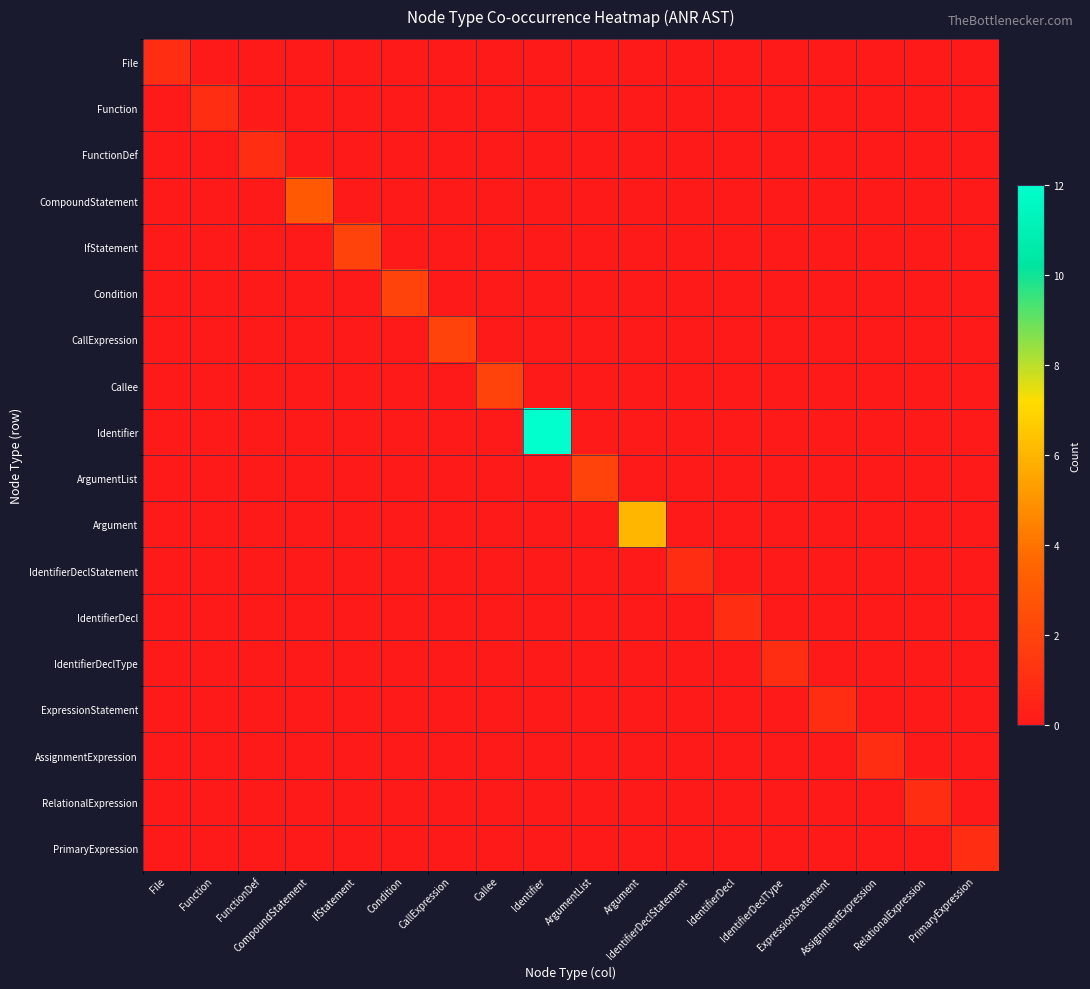

Reading left to right, transcribe all the data shown in this chart.

File: File=1	Function=0	FunctionDef=0	CompoundStatement=0	IfStatement=0	Condition=0	CallExpression=0	Callee=0	Identifier=0	ArgumentList=0	Argument=0	IdentifierDeclStatement=0	IdentifierDecl=0	IdentifierDeclType=0	ExpressionStatement=0	AssignmentExpression=0	RelationalExpression=0	PrimaryExpression=0
Function: File=0	Function=1	FunctionDef=0	CompoundStatement=0	IfStatement=0	Condition=0	CallExpression=0	Callee=0	Identifier=0	ArgumentList=0	Argument=0	IdentifierDeclStatement=0	IdentifierDecl=0	IdentifierDeclType=0	ExpressionStatement=0	AssignmentExpression=0	RelationalExpression=0	PrimaryExpression=0
FunctionDef: File=0	Function=0	FunctionDef=1	CompoundStatement=0	IfStatement=0	Condition=0	CallExpression=0	Callee=0	Identifier=0	ArgumentList=0	Argument=0	IdentifierDeclStatement=0	IdentifierDecl=0	IdentifierDeclType=0	ExpressionStatement=0	AssignmentExpression=0	RelationalExpression=0	PrimaryExpression=0
CompoundStatement: File=0	Function=0	FunctionDef=0	CompoundStatement=3	IfStatement=0	Condition=0	CallExpression=0	Callee=0	Identifier=0	ArgumentList=0	Argument=0	IdentifierDeclStatement=0	IdentifierDecl=0	IdentifierDeclType=0	ExpressionStatement=0	AssignmentExpression=0	RelationalExpression=0	PrimaryExpression=0
IfStatement: File=0	Function=0	FunctionDef=0	CompoundStatement=0	IfStatement=2	Condition=0	CallExpression=0	Callee=0	Identifier=0	ArgumentList=0	Argument=0	IdentifierDeclStatement=0	IdentifierDecl=0	IdentifierDeclType=0	ExpressionStatement=0	AssignmentExpression=0	RelationalExpression=0	PrimaryExpression=0
Condition: File=0	Function=0	FunctionDef=0	CompoundStatement=0	IfStatement=0	Condition=2	CallExpression=0	Callee=0	Identifier=0	ArgumentList=0	Argument=0	IdentifierDeclStatement=0	IdentifierDecl=0	IdentifierDeclType=0	ExpressionStatement=0	AssignmentExpression=0	RelationalExpression=0	PrimaryExpression=0
CallExpression: File=0	Function=0	FunctionDef=0	CompoundStatement=0	IfStatement=0	Condition=0	CallExpression=2	Callee=0	Identifier=0	ArgumentList=0	Argument=0	IdentifierDeclStatement=0	IdentifierDecl=0	IdentifierDeclType=0	ExpressionStatement=0	AssignmentExpression=0	RelationalExpression=0	PrimaryExpression=0
Callee: File=0	Function=0	FunctionDef=0	CompoundStatement=0	IfStatement=0	Condition=0	CallExpression=0	Callee=2	Identifier=0	ArgumentList=0	Argument=0	IdentifierDeclStatement=0	IdentifierDecl=0	IdentifierDeclType=0	ExpressionStatement=0	AssignmentExpression=0	RelationalExpression=0	PrimaryExpression=0
Identifier: File=0	Function=0	FunctionDef=0	CompoundStatement=0	IfStatement=0	Condition=0	CallExpression=0	Callee=0	Identifier=12	ArgumentList=0	Argument=0	IdentifierDeclStatement=0	IdentifierDecl=0	IdentifierDeclType=0	ExpressionStatement=0	AssignmentExpression=0	RelationalExpression=0	PrimaryExpression=0
ArgumentList: File=0	Function=0	FunctionDef=0	CompoundStatement=0	IfStatement=0	Condition=0	CallExpression=0	Callee=0	Identifier=0	ArgumentList=2	Argument=0	IdentifierDeclStatement=0	IdentifierDecl=0	IdentifierDeclType=0	ExpressionStatement=0	AssignmentExpression=0	RelationalExpression=0	PrimaryExpression=0
Argument: File=0	Function=0	FunctionDef=0	CompoundStatement=0	IfStatement=0	Condition=0	CallExpression=0	Callee=0	Identifier=0	ArgumentList=0	Argument=6	IdentifierDeclStatement=0	IdentifierDecl=0	IdentifierDeclType=0	ExpressionStatement=0	AssignmentExpression=0	RelationalExpression=0	PrimaryExpression=0
IdentifierDeclStatement: File=0	Function=0	FunctionDef=0	CompoundStatement=0	IfStatement=0	Condition=0	CallExpression=0	Callee=0	Identifier=0	ArgumentList=0	Argument=0	IdentifierDeclStatement=1	IdentifierDecl=0	IdentifierDeclType=0	ExpressionStatement=0	AssignmentExpression=0	RelationalExpression=0	PrimaryExpression=0
IdentifierDecl: File=0	Function=0	FunctionDef=0	CompoundStatement=0	IfStatement=0	Condition=0	CallExpression=0	Callee=0	Identifier=0	ArgumentList=0	Argument=0	IdentifierDeclStatement=0	IdentifierDecl=1	IdentifierDeclType=0	ExpressionStatement=0	AssignmentExpression=0	RelationalExpression=0	PrimaryExpression=0
IdentifierDeclType: File=0	Function=0	FunctionDef=0	CompoundStatement=0	IfStatement=0	Condition=0	CallExpression=0	Callee=0	Identifier=0	ArgumentList=0	Argument=0	IdentifierDeclStatement=0	IdentifierDecl=0	IdentifierDeclType=1	ExpressionStatement=0	AssignmentExpression=0	RelationalExpression=0	PrimaryExpression=0
ExpressionStatement: File=0	Function=0	FunctionDef=0	CompoundStatement=0	IfStatement=0	Condition=0	CallExpression=0	Callee=0	Identifier=0	ArgumentList=0	Argument=0	IdentifierDeclStatement=0	IdentifierDecl=0	IdentifierDeclType=0	ExpressionStatement=1	AssignmentExpression=0	RelationalExpression=0	PrimaryExpression=0
AssignmentExpression: File=0	Function=0	FunctionDef=0	CompoundStatement=0	IfStatement=0	Condition=0	CallExpression=0	Callee=0	Identifier=0	ArgumentList=0	Argument=0	IdentifierDeclStatement=0	IdentifierDecl=0	IdentifierDeclType=0	ExpressionStatement=0	AssignmentExpression=1	RelationalExpression=0	PrimaryExpression=0
RelationalExpression: File=0	Function=0	FunctionDef=0	CompoundStatement=0	IfStatement=0	Condition=0	CallExpression=0	Callee=0	Identifier=0	ArgumentList=0	Argument=0	IdentifierDeclStatement=0	IdentifierDecl=0	IdentifierDeclType=0	ExpressionStatement=0	AssignmentExpression=0	RelationalExpression=1	PrimaryExpression=0
PrimaryExpression: File=0	Function=0	FunctionDef=0	CompoundStatement=0	IfStatement=0	Condition=0	CallExpression=0	Callee=0	Identifier=0	ArgumentList=0	Argument=0	IdentifierDeclStatement=0	IdentifierDecl=0	IdentifierDeclType=0	ExpressionStatement=0	AssignmentExpression=0	RelationalExpression=0	PrimaryExpression=1